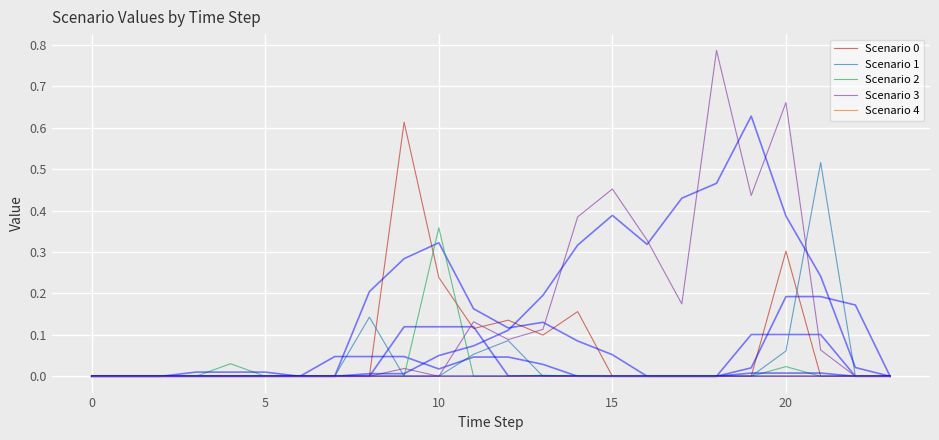

Is this an area chart (filled region under the line)?

No